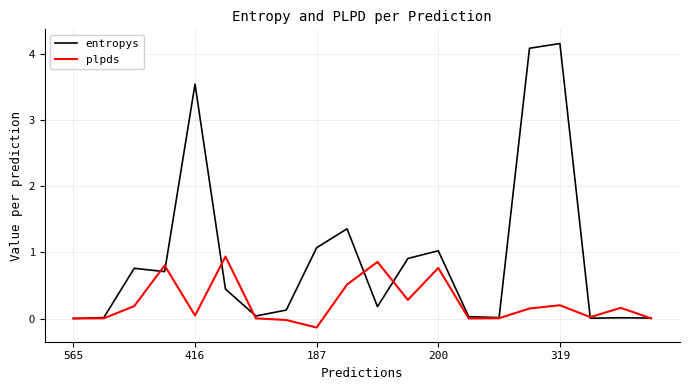

What are all the series names shown in the legend?

entropys, plpds